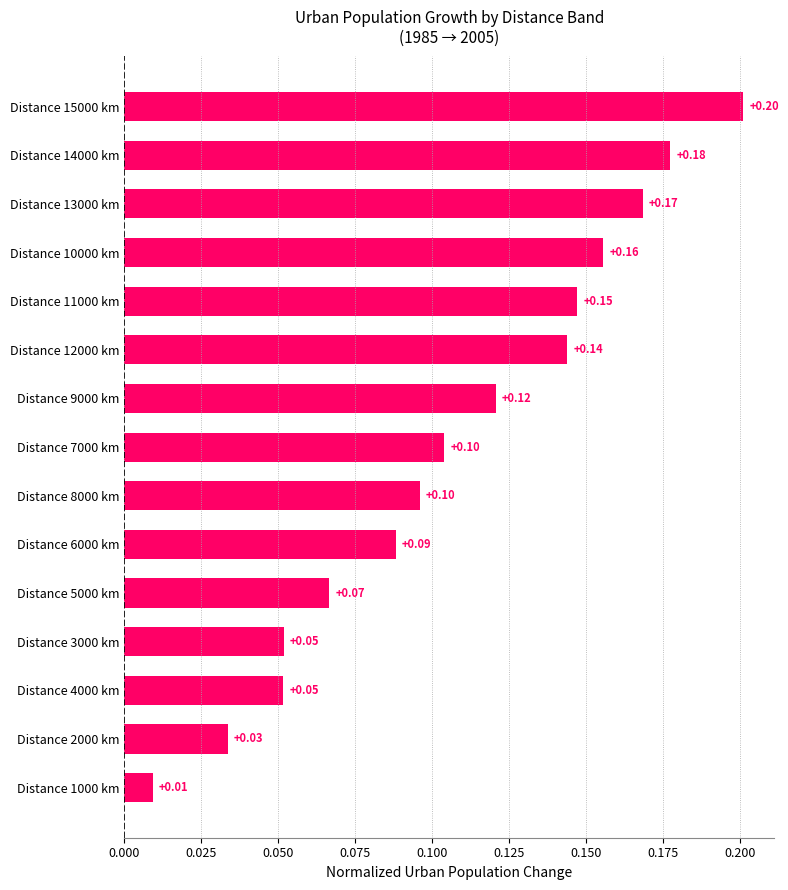

How many bars are there in total?

15